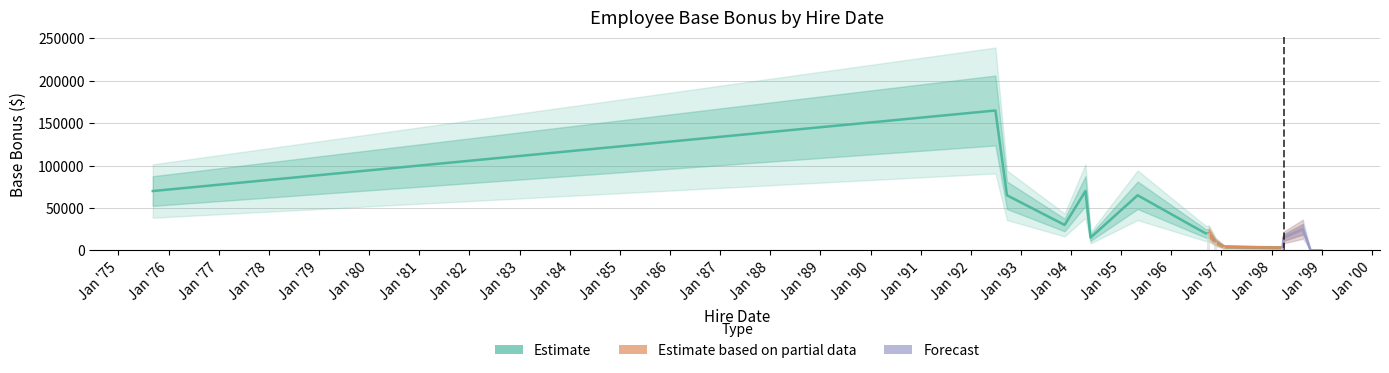

What is the difference between the maximum and minimum values?

165000